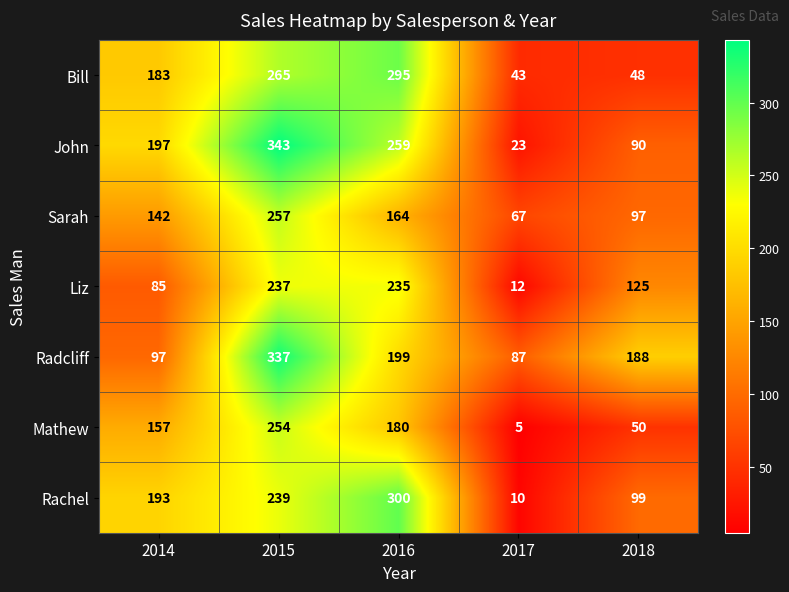

At which label does Liz reach its peak?

2015